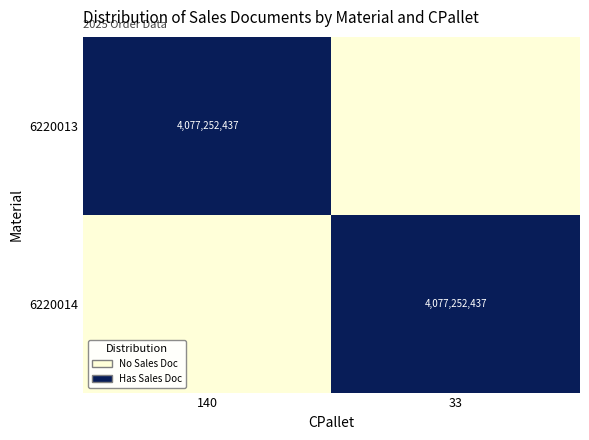

Between 33 and 140, which is larger?

140